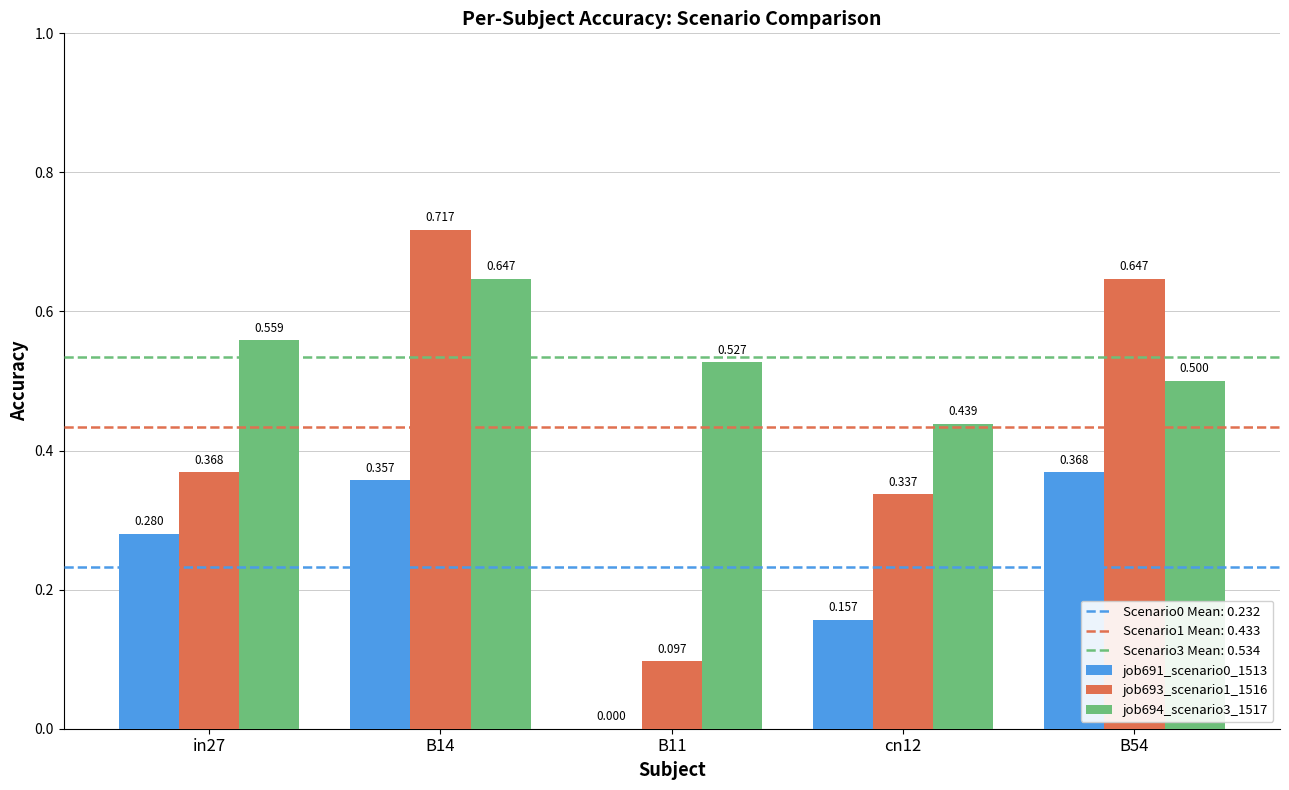

Is the value of job693_scenario1_1516 at B14 greater than the value of job691_scenario0_1513 at cn12?

Yes